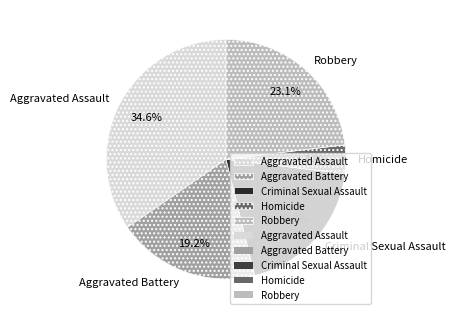

To the nearest percent, what is the average slice percentage?

20%